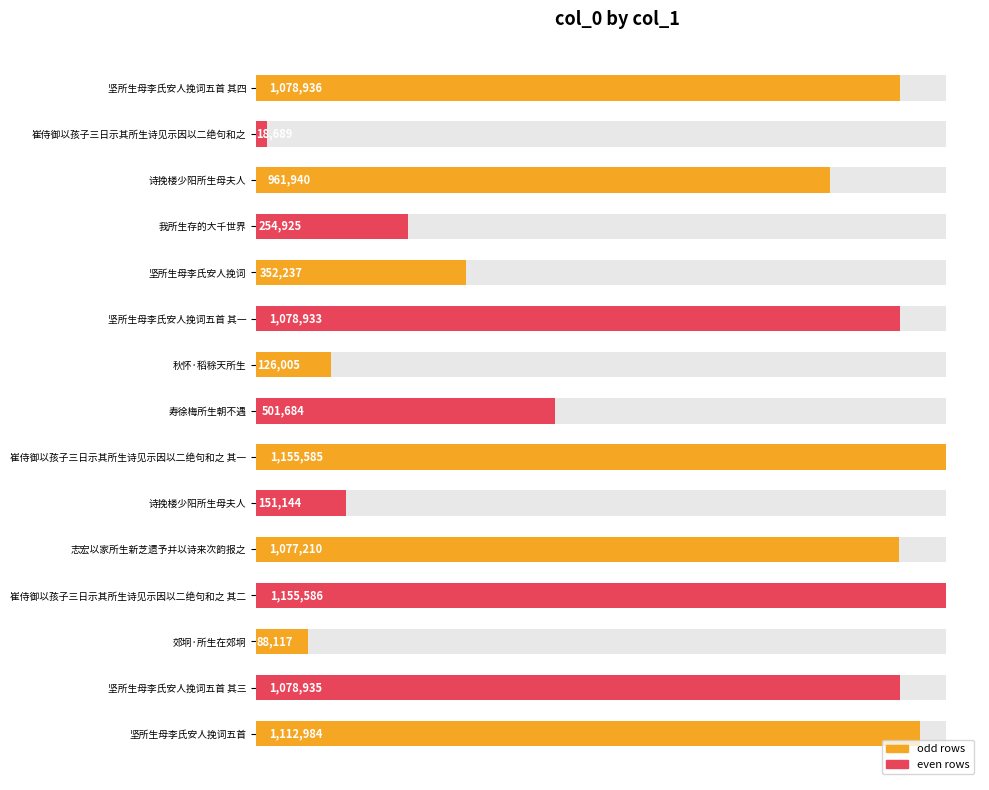

The value at 崔侍御以孩子三日示其所生诗见示因以二绝句和之 is 18689. True or false?

True